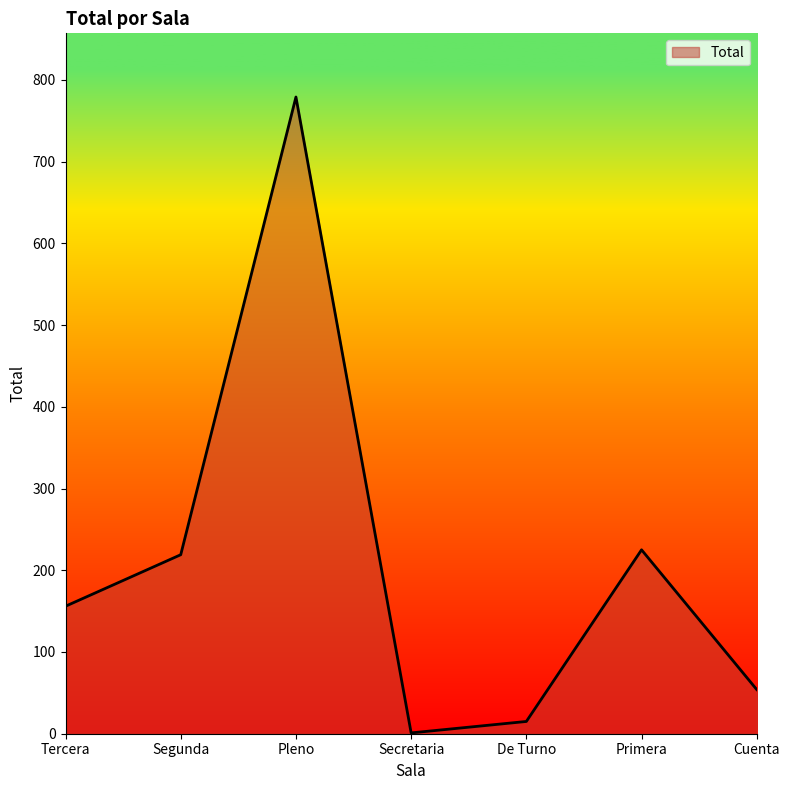

What position from the right is Secretaria?

4